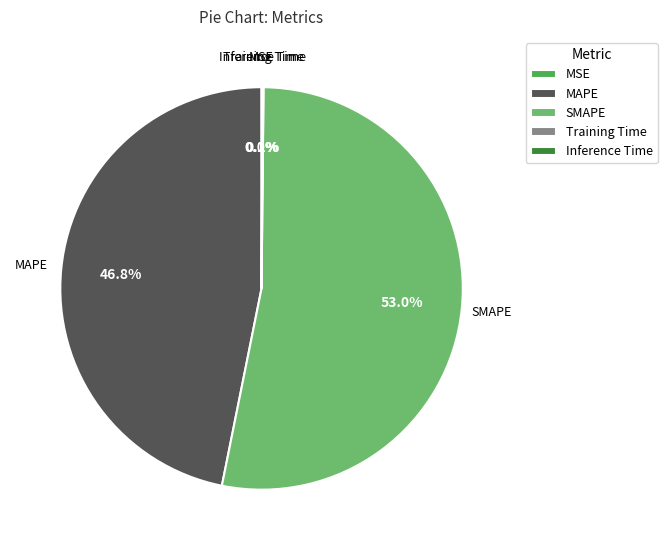

To the nearest percent, what percentage of the pie is SMAPE?

53%